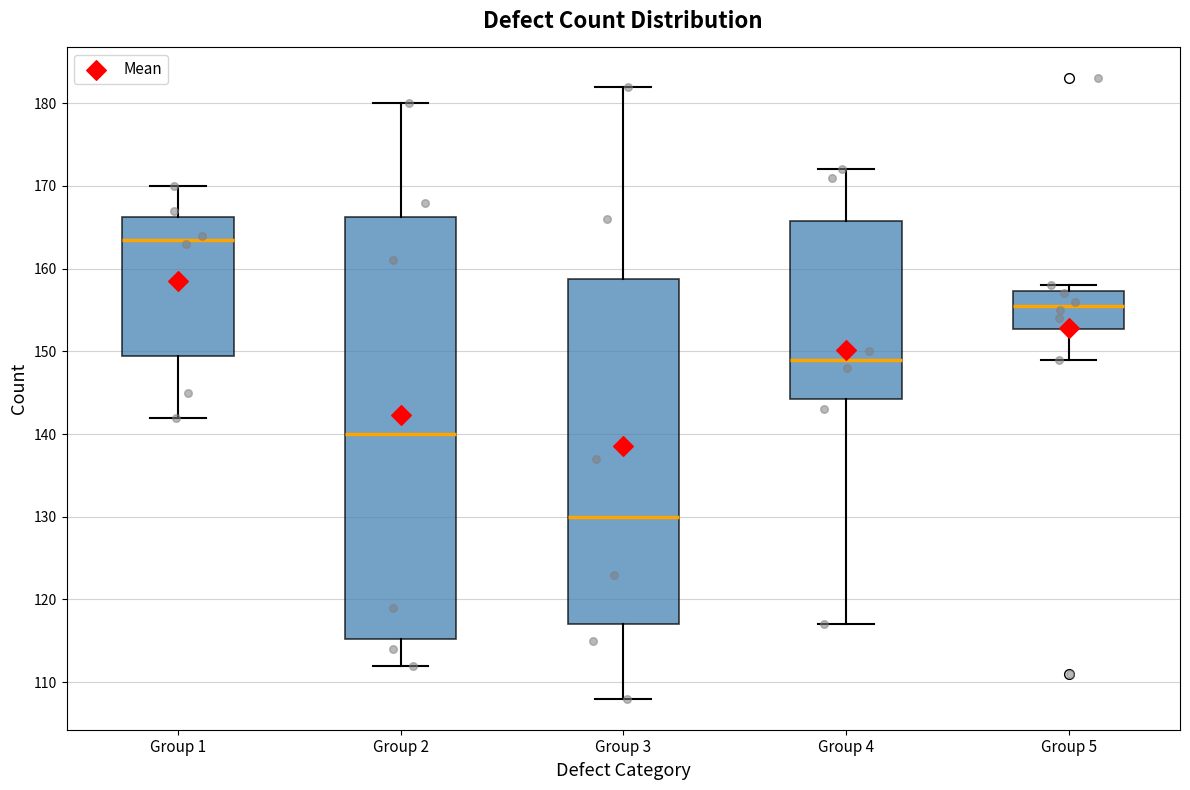

Reading left to right, read every box against the y-axis: the position of its median line, the range the box covers, and the ends of its whiskers. The values are not printed on the chart, so give them approximately, as read against the axis.

Group 1: median 164, box 150 to 166, whiskers 142 to 170
Group 2: median 140, box 115 to 166, whiskers 112 to 180
Group 3: median 130, box 117 to 159, whiskers 108 to 182
Group 4: median 149, box 144 to 166, whiskers 117 to 172
Group 5: median 156, box 153 to 157, whiskers 149 to 158